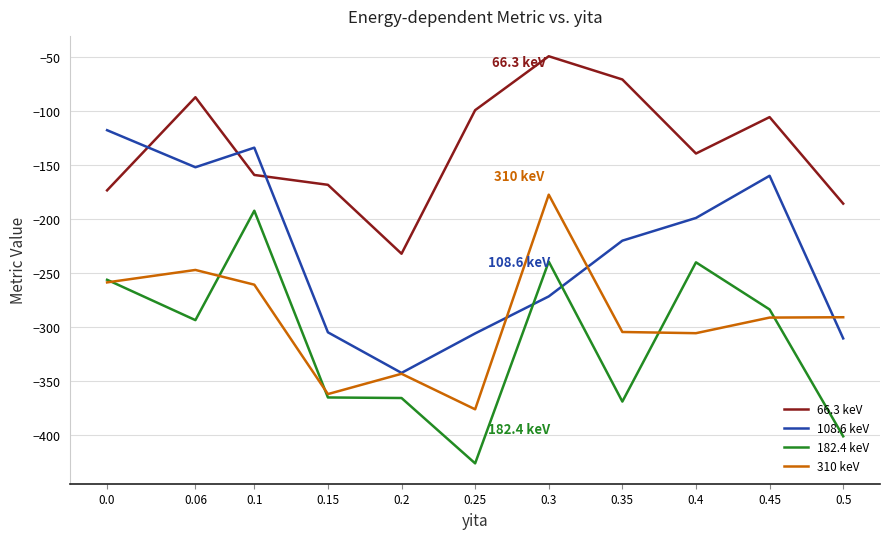

The value of 182.4 keV at 0.35 is -538.4. True or false?

False